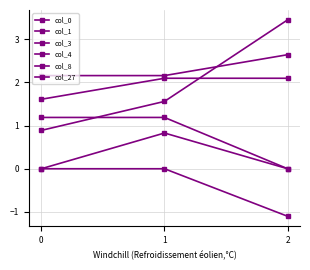

How many lines are shown in the chart?

6